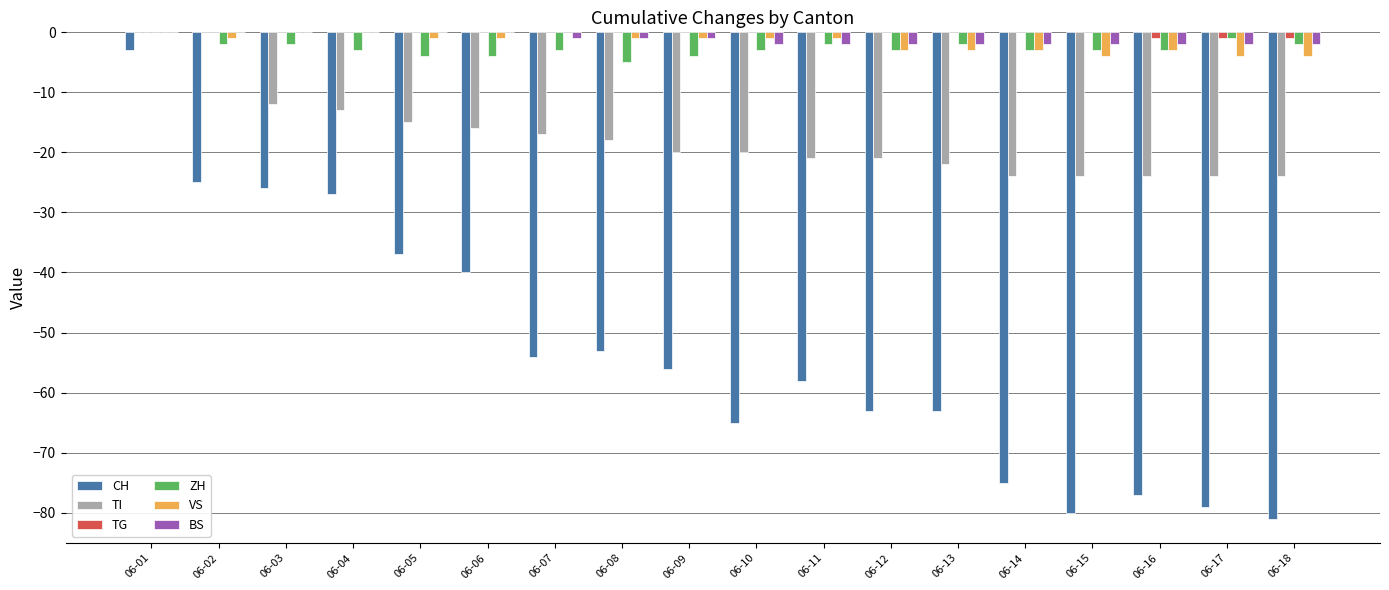

What are all the series names shown in the legend?

CH, TI, TG, ZH, VS, BS